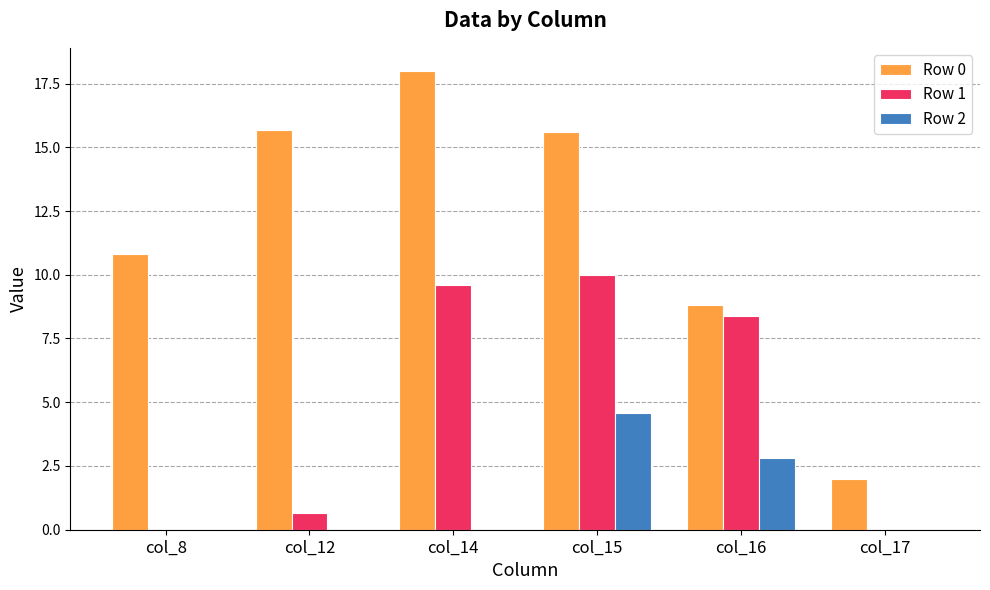

Are the bars horizontal?

No